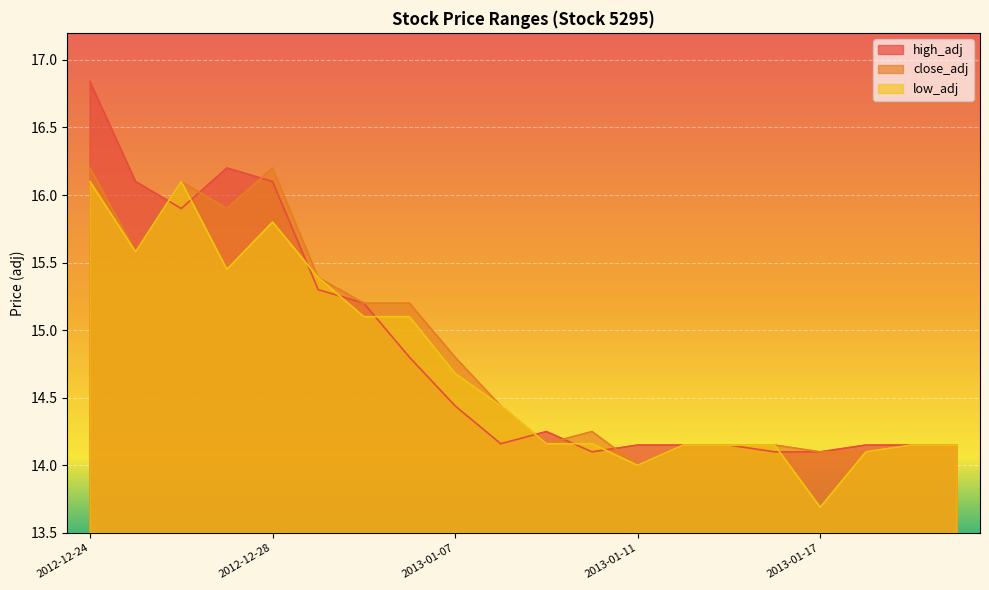

What is the label of the 1st point from the right?

2013-01-22